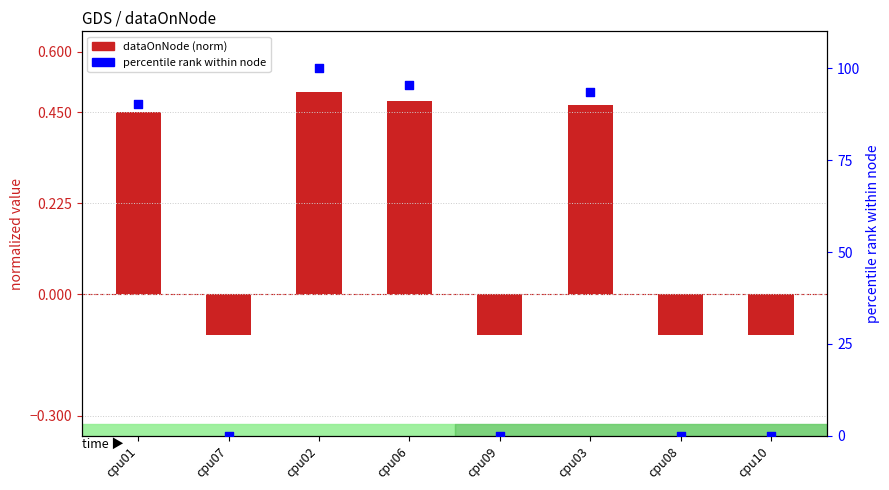

What are all the series names shown in the legend?

dataOnNode (normalized), percentile rank